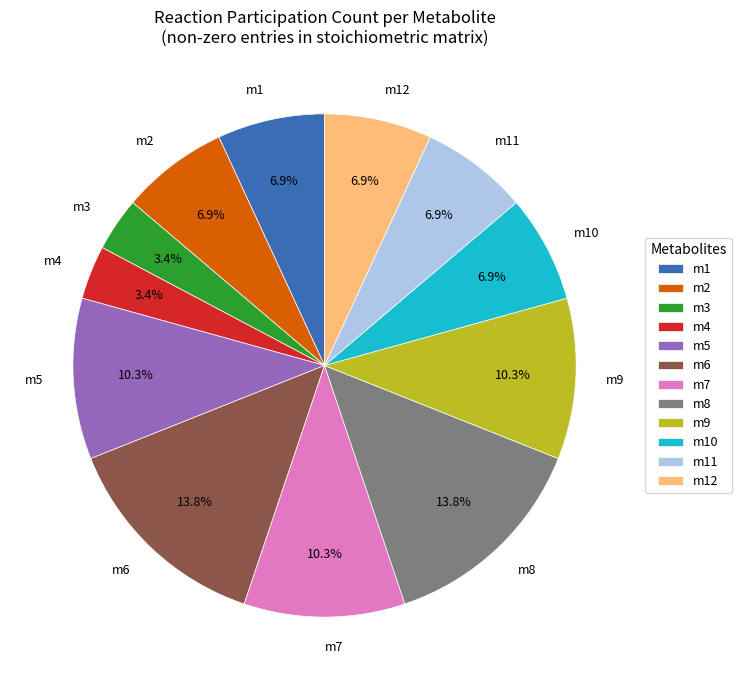

Approximately how many times larger is the value at m6 compared to m8?

1.0